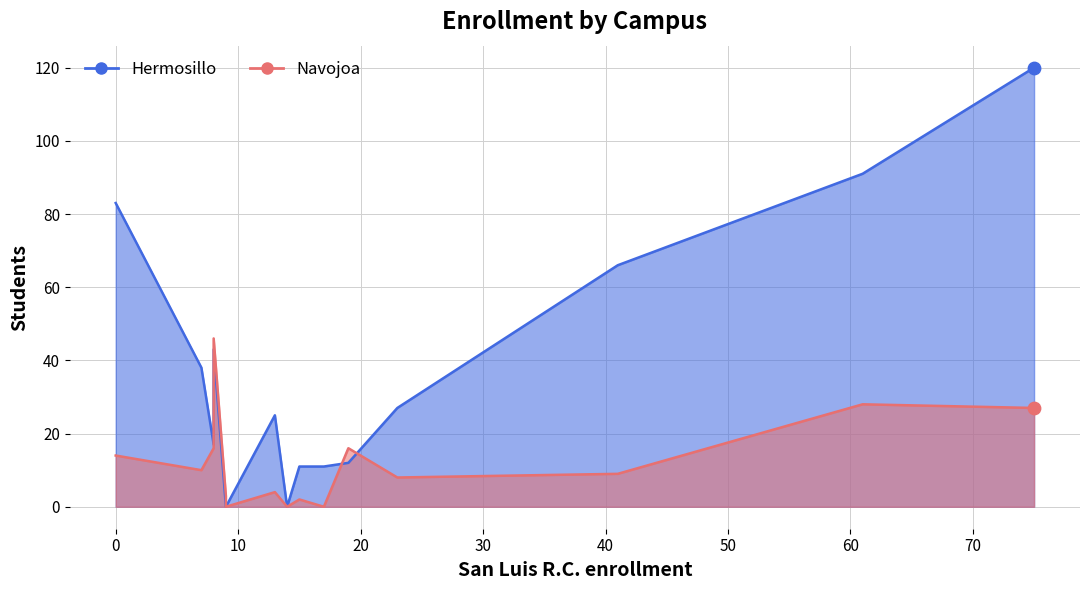

Which series has the largest Y range (max minus min)?

Hermosillo